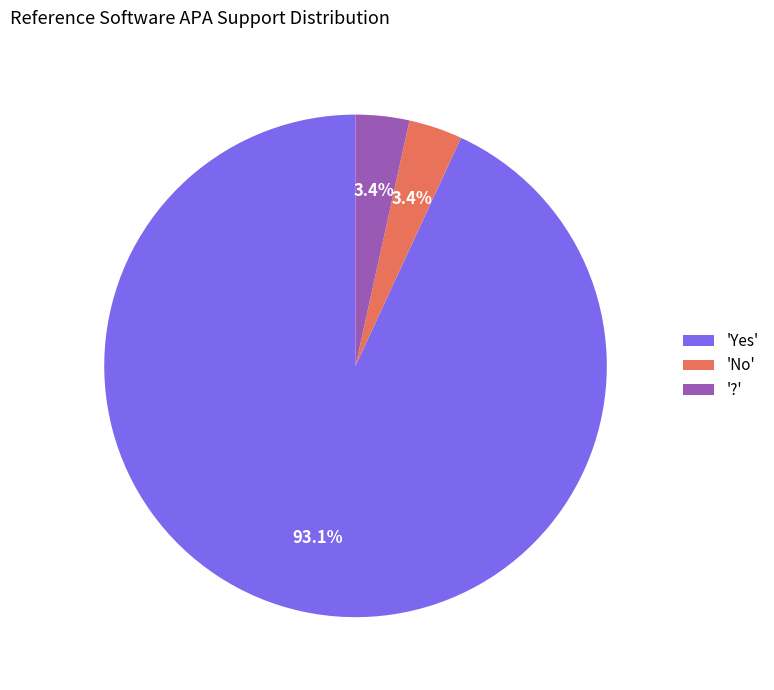

What portion of the pie excludes '?'?

96.6%